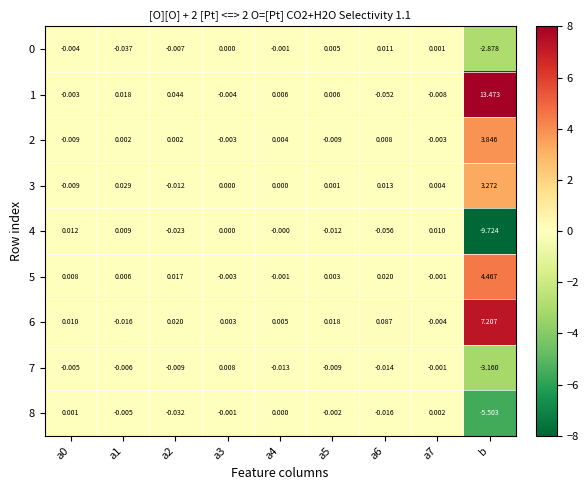

Which label corresponds to the largest value in the chart?

b